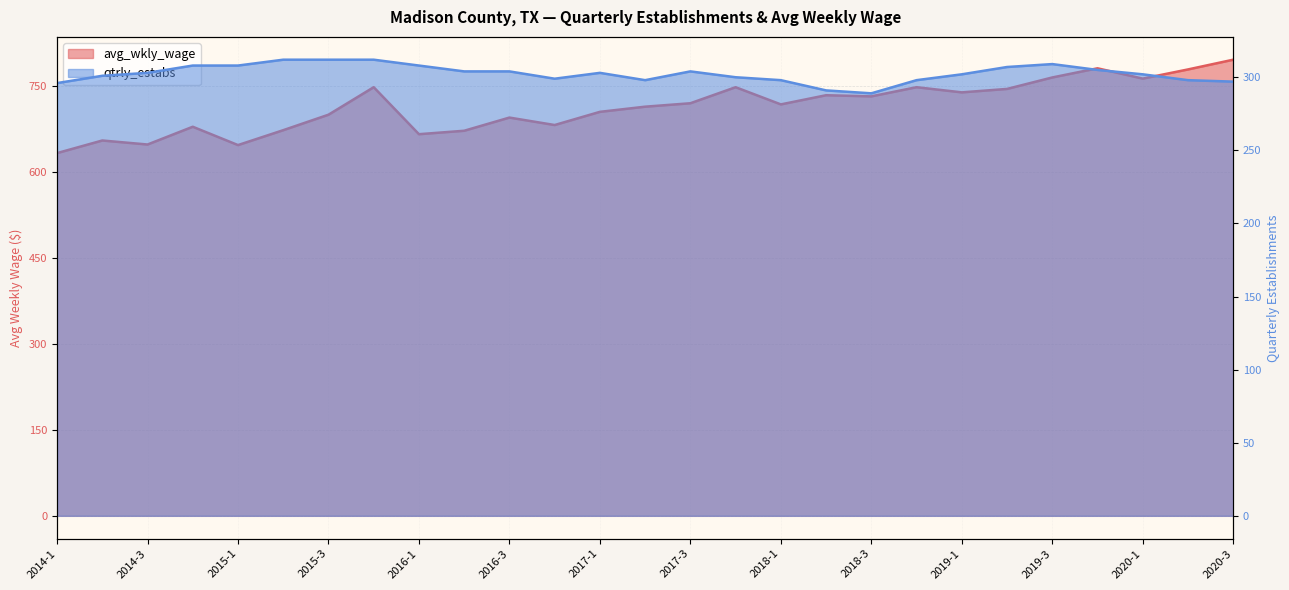

What is the minimum value shown in the chart?

289